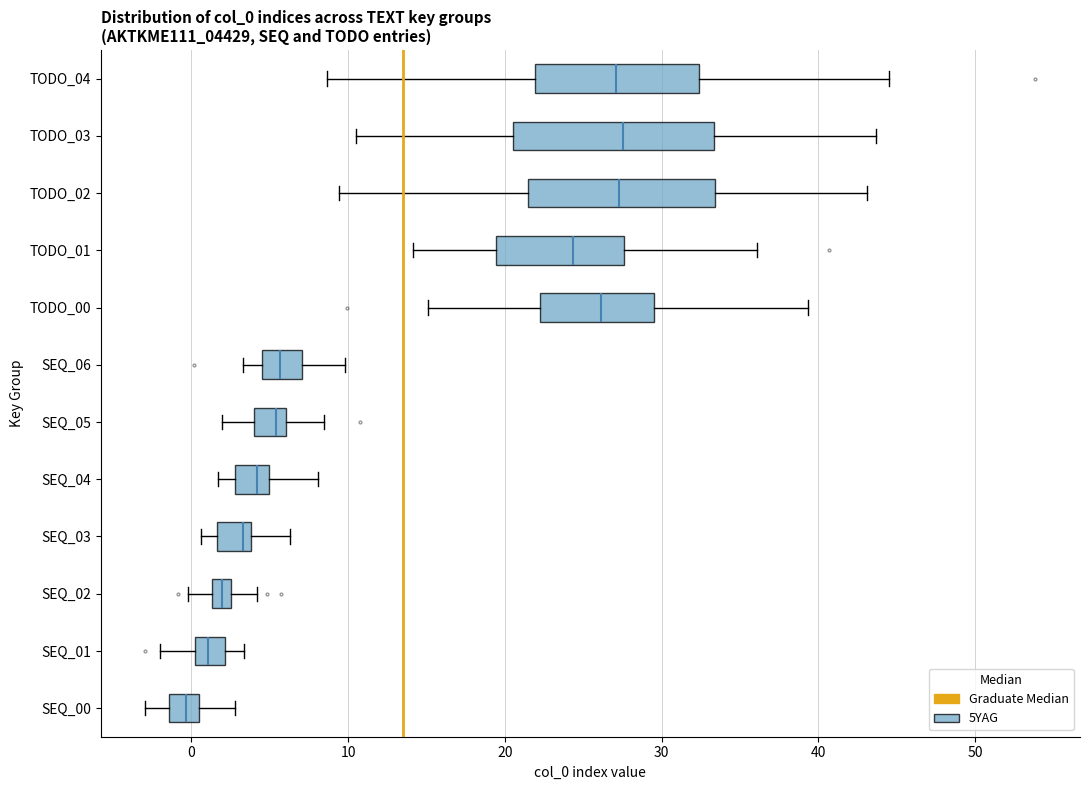

Where is the left edge of the box for SEQ_05 on the x-axis? The values are not printed on the chart, so give them approximately, as read against the axis.

4